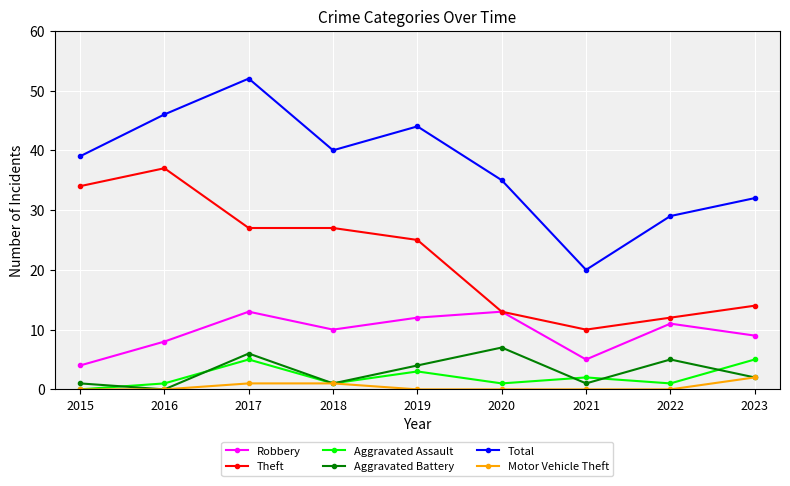

The Theft series shows 27 at 2018. True or false?

True